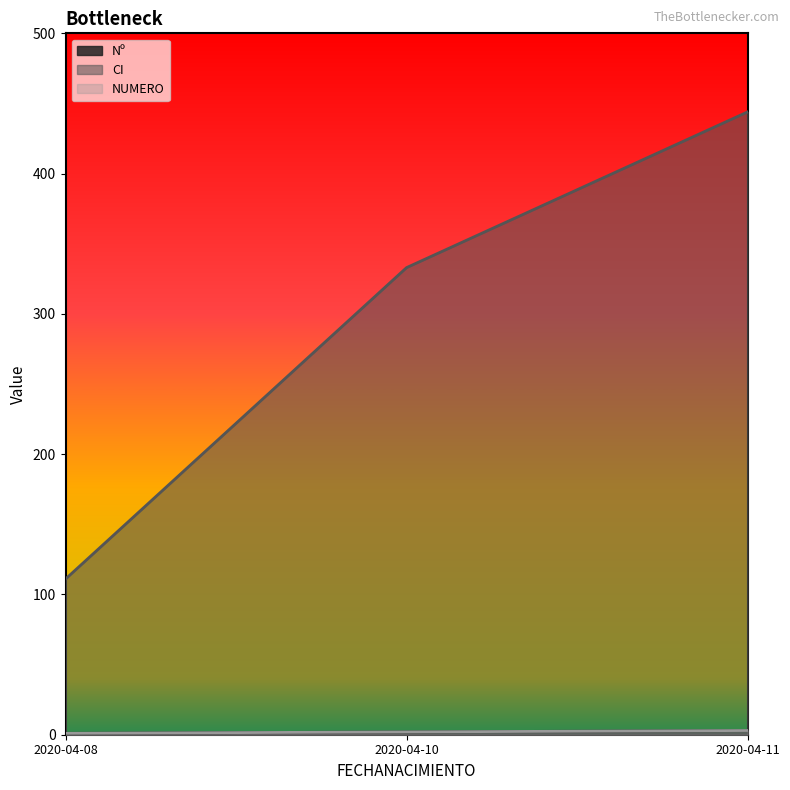

Rank the series at 2020-04-11 from highest to lowest value.

CI, Nº, NUMERO